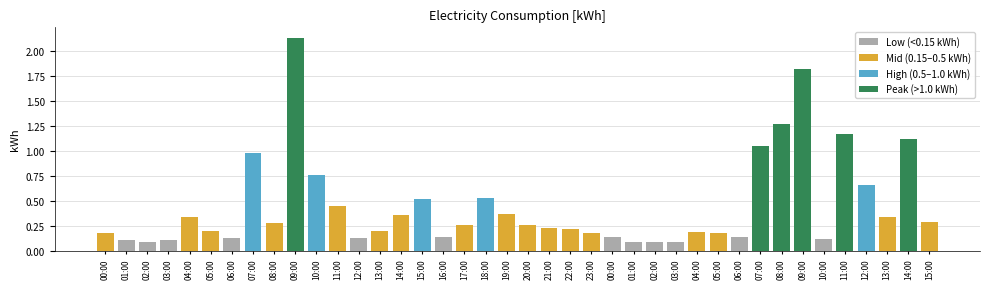

At which label is the value closest to 1?

07:00